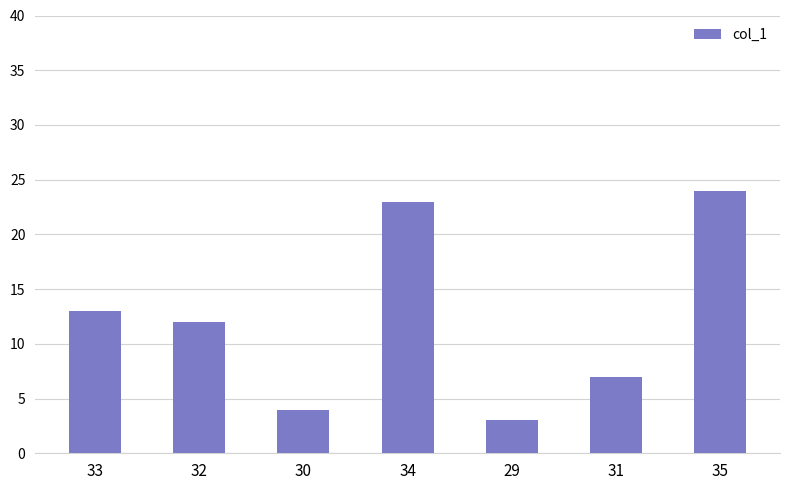

How many bars are there in total?

7